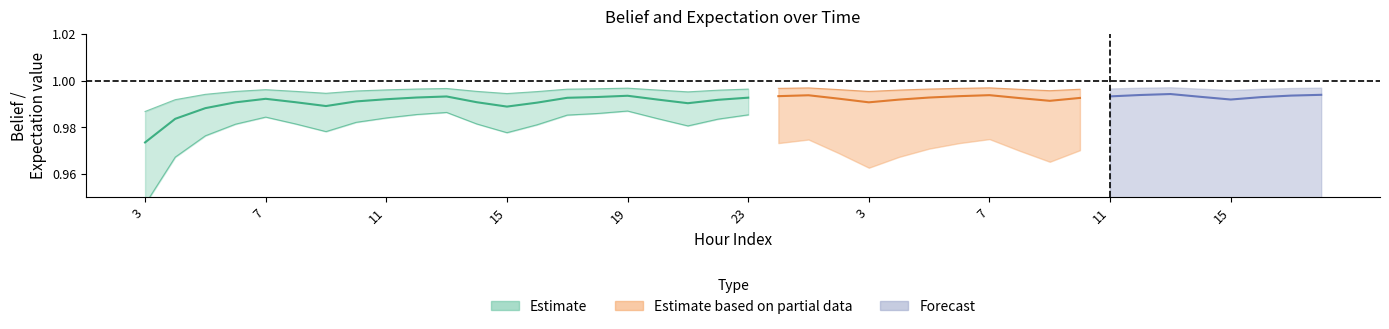

True or false: belief and uncertainity intersect in this chart.

False